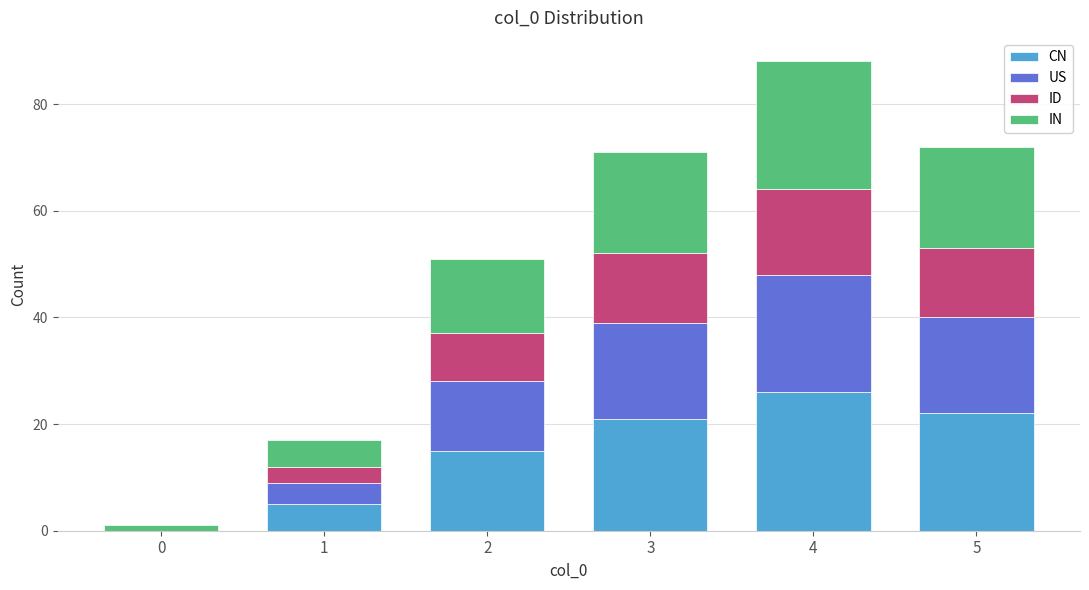

Reading right to left, what are the values for CN?

5=22	4=26	3=21	2=15	1=5	0=0